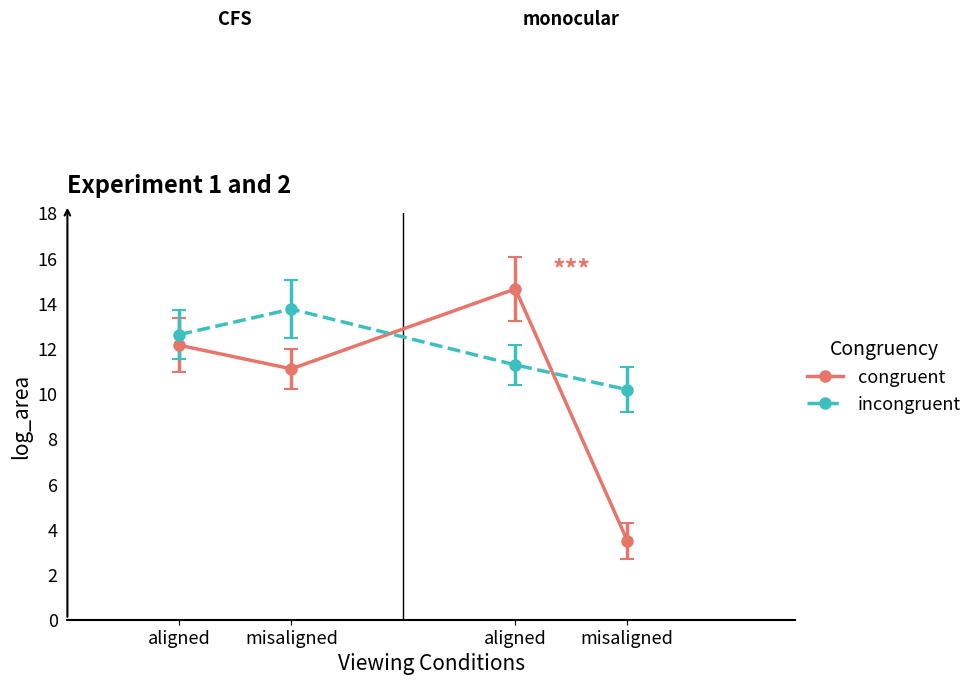

What are all the series names shown in the legend?

congruent, incongruent